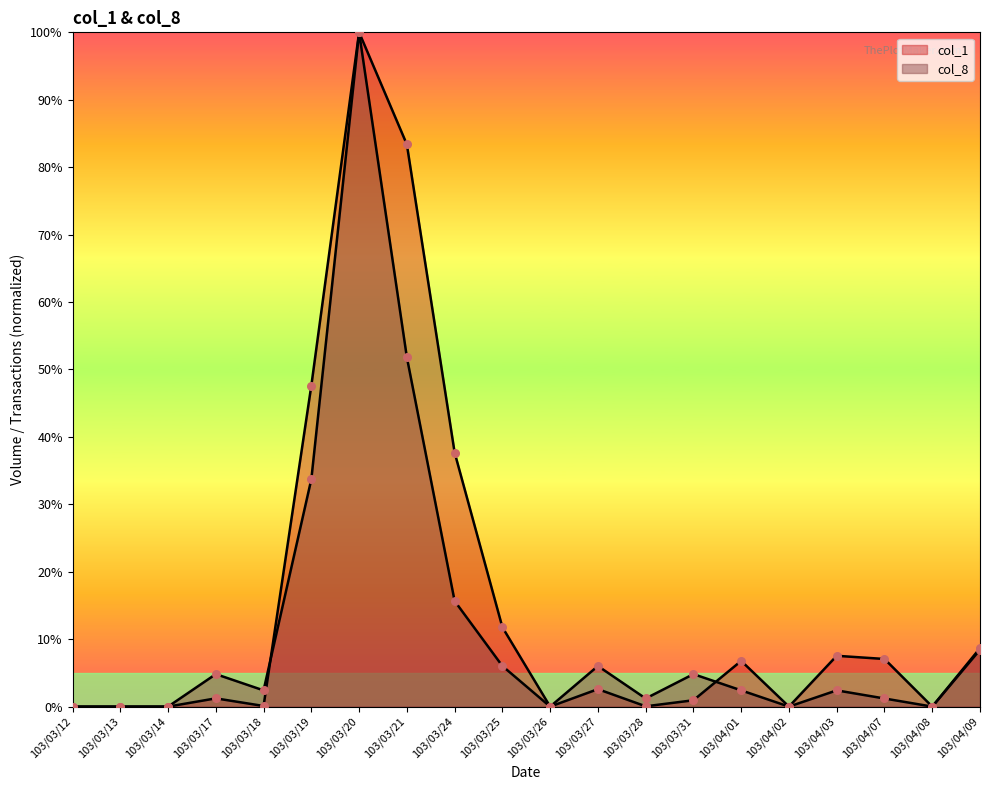

What are all the series names shown in the legend?

col_1, col_8